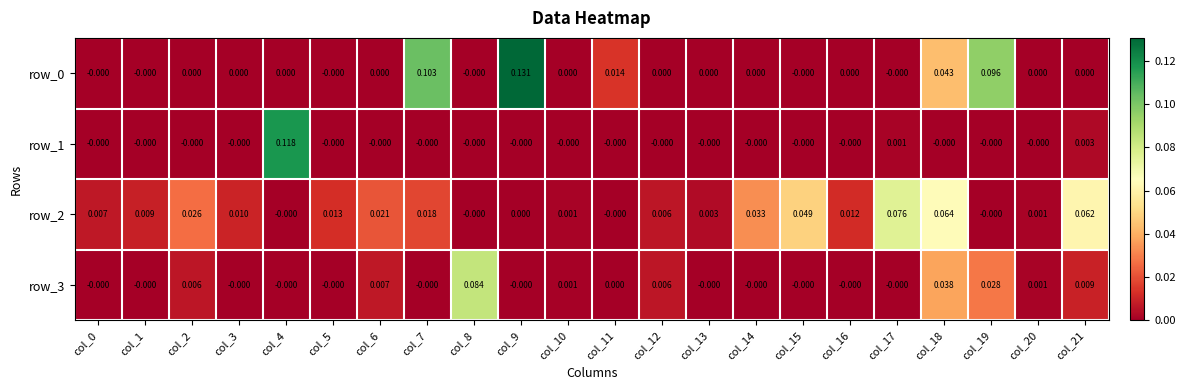

Is it true that row_1 equals -0.0 at col_5?

True